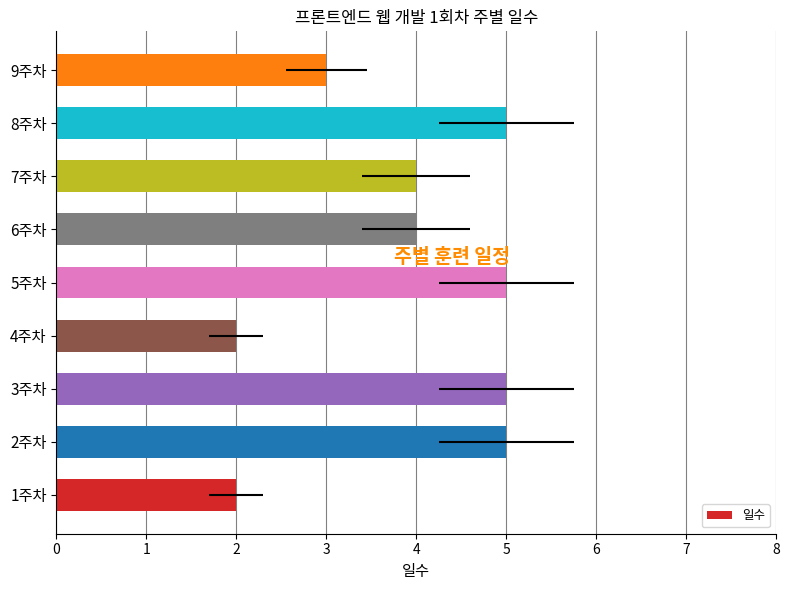

What is the change in value from 2주차 to 7주차?

-1